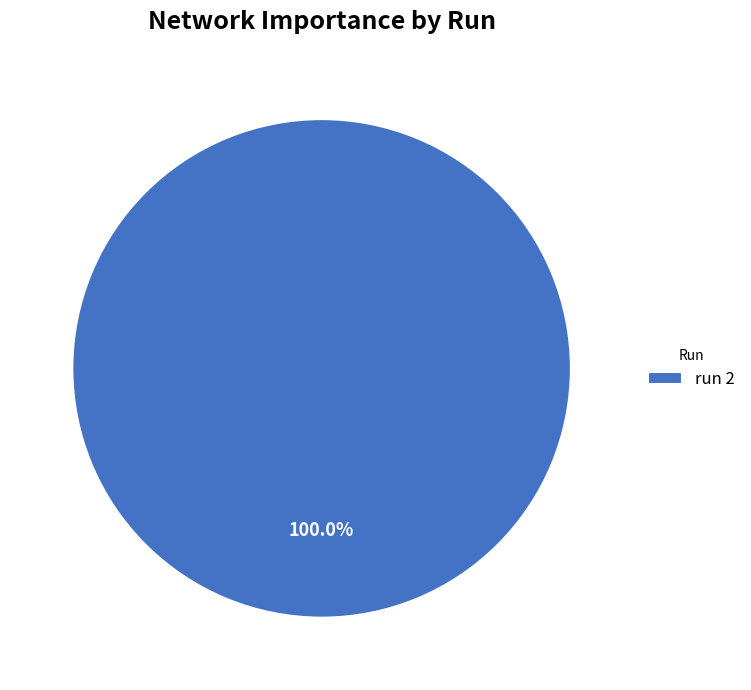

Rank the categories by value from highest to lowest.

run 2